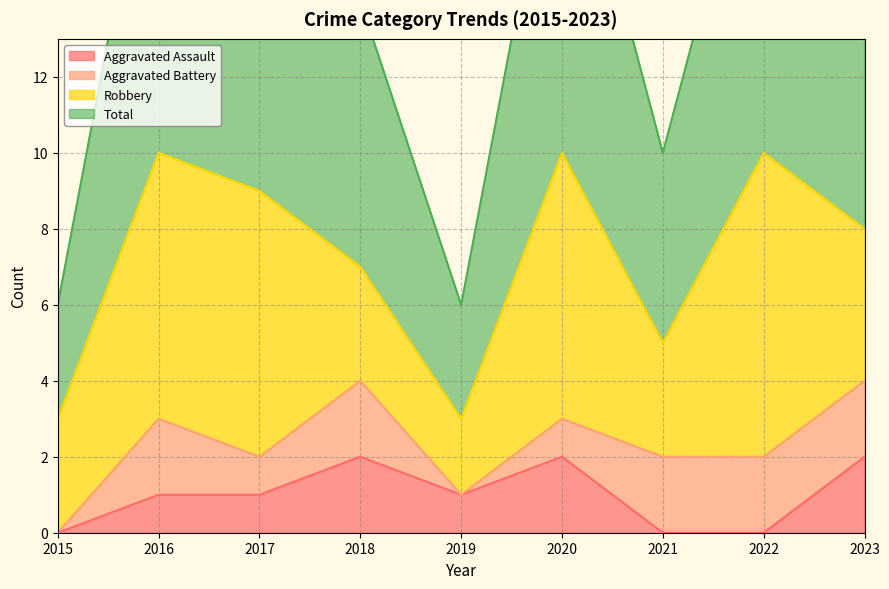

Is it true that Aggravated Assault equals 1 at 2018?

False